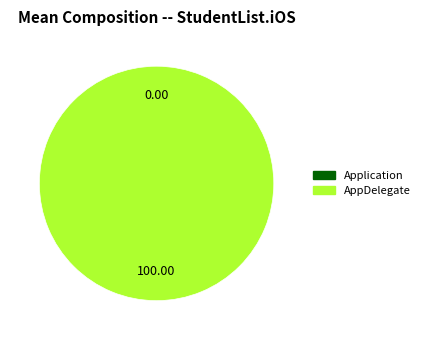

To the nearest percent, what is the combined percentage of AppDelegate and Application?

100%